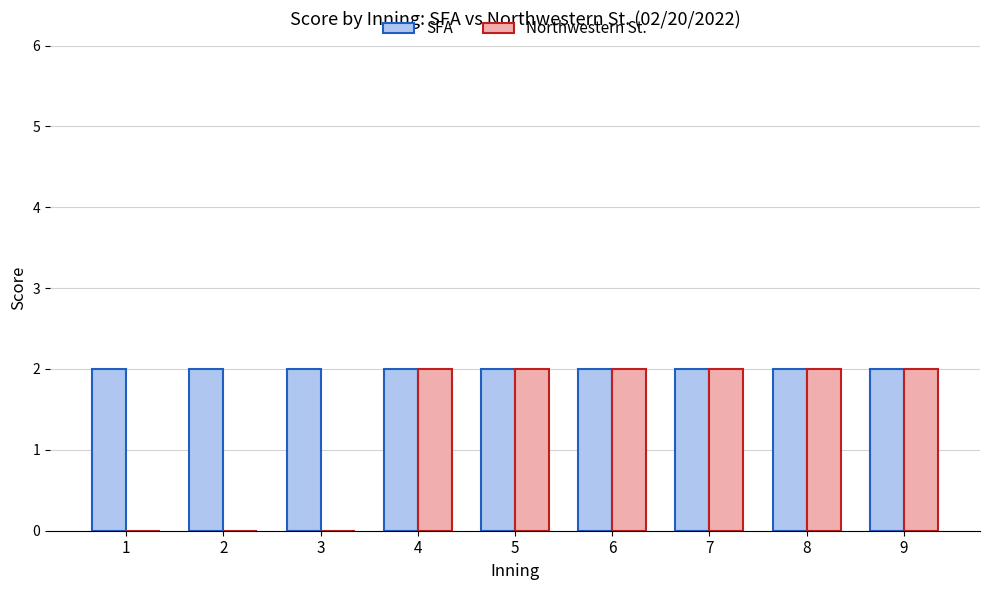

Between 3 and 8, which series saw the biggest shift?

Northwestern St.